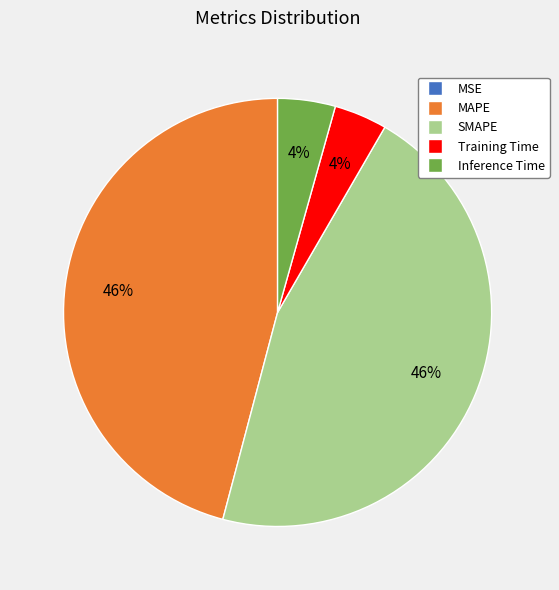

True or false: SMAPE accounts for 37% of the total.

False